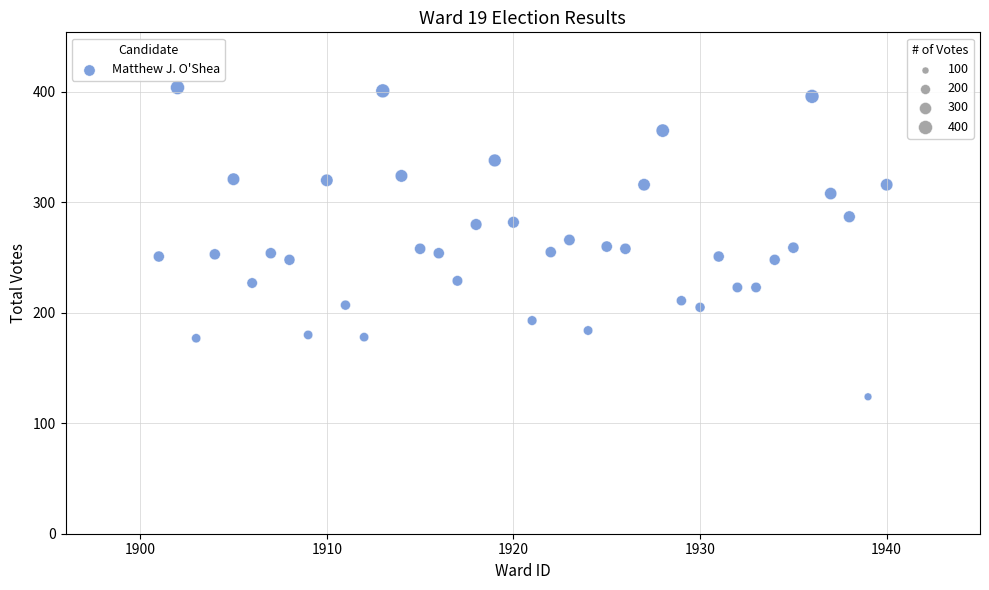

What is the range of Y values (max minus min)?

280